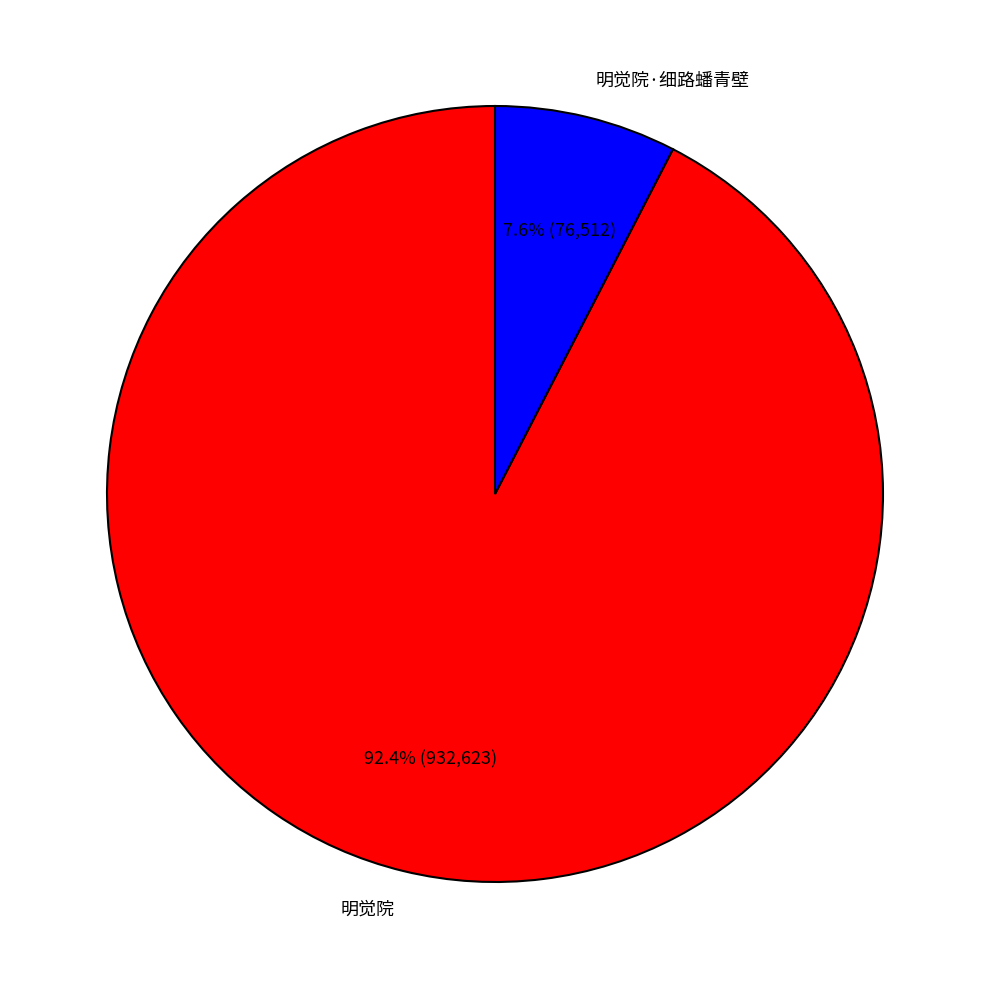

What percentage is NOT represented by 明觉院·细路蟠青壁?

92.4%